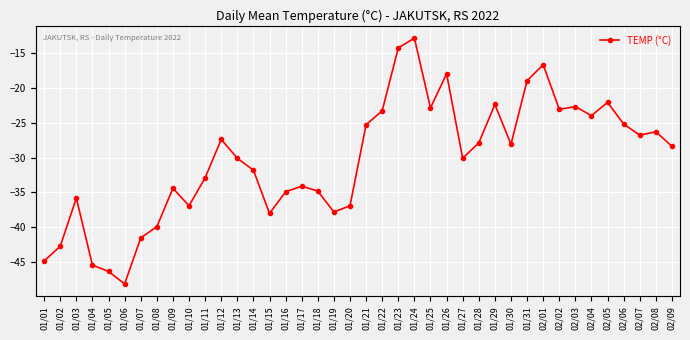

What is the label of the 30th point from the right?

01/11